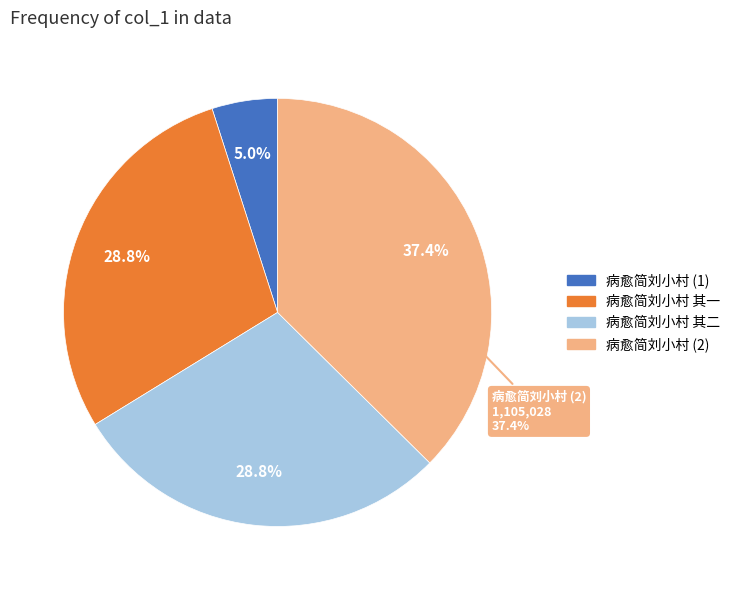

Is there a majority slice in this chart?

No